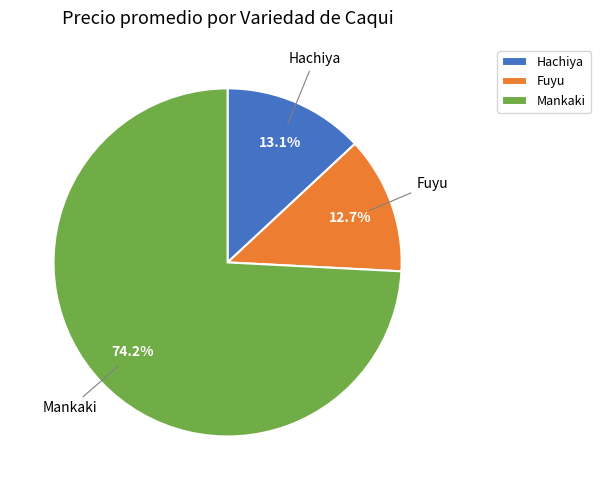

Does any single category account for the majority?

Yes